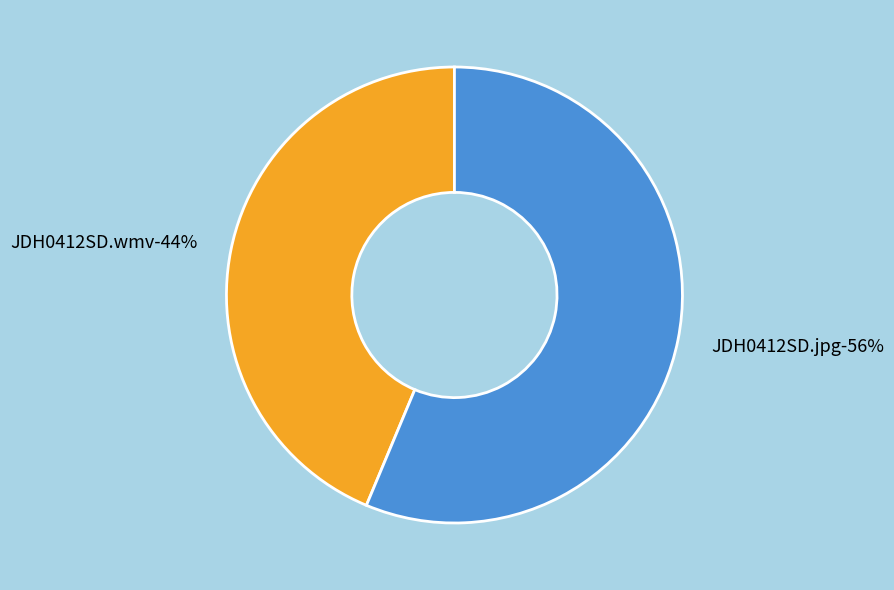

What is the ratio of the value at JDH0412SD.jpg to the value at JDH0412SD.wmv?

1.3